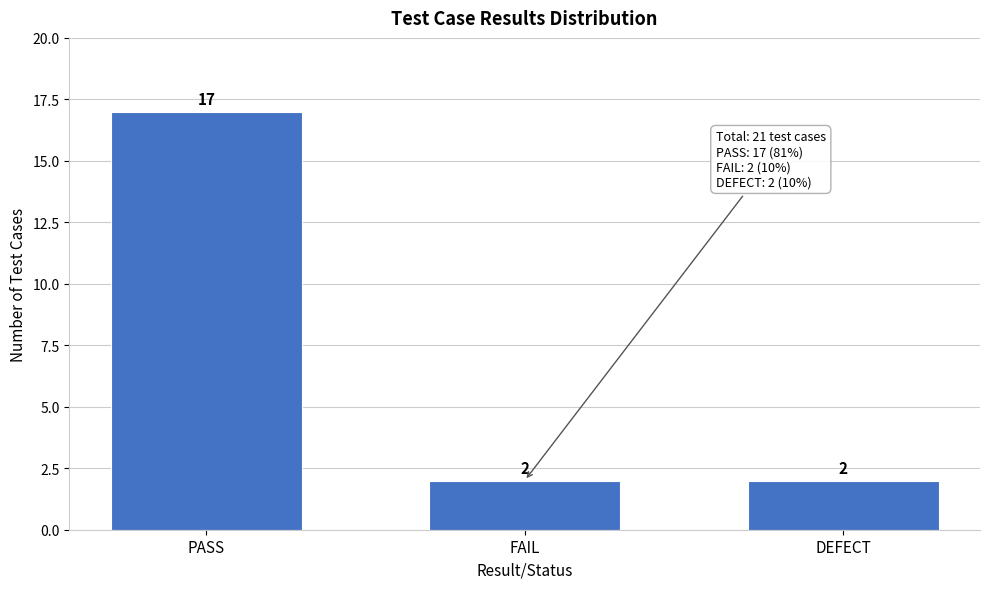

Reading left to right, extract all data points from this chart.

17	2	2